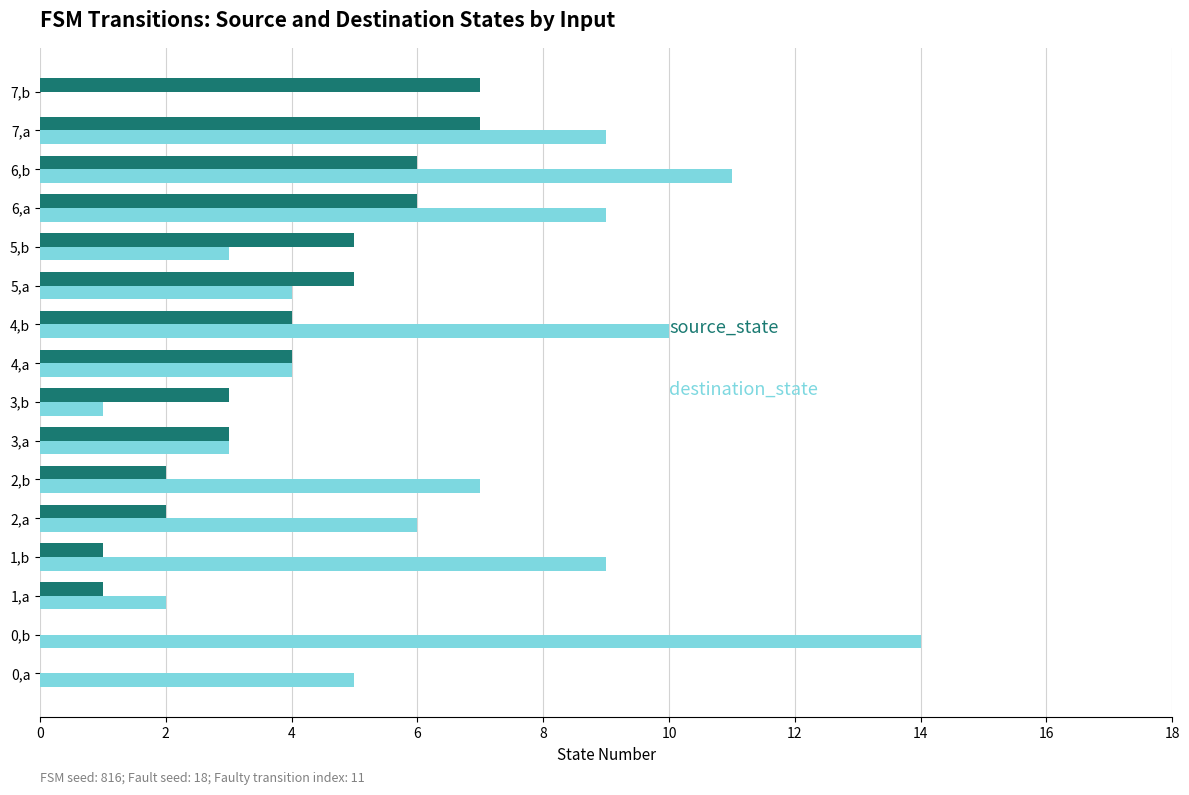

At which category is the sum across all series the highest?

6,b